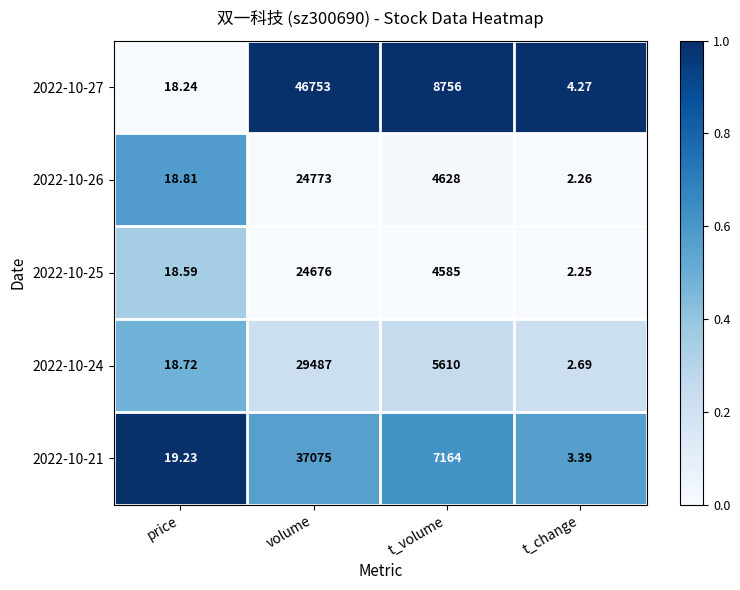

At which label does 2022-10-21 first exceed 7164?

volume